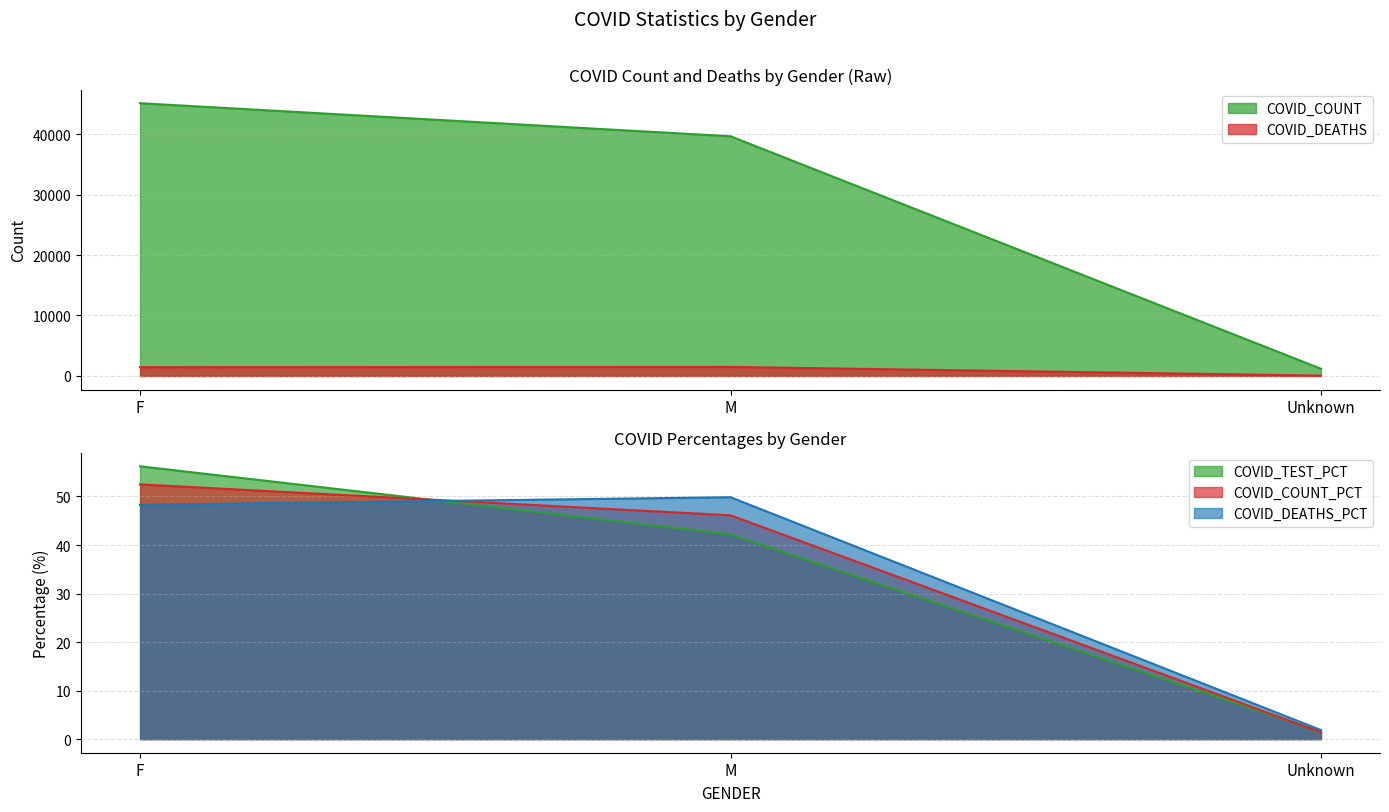

What is the average value of the COVID_TEST_PCT series?

33.3